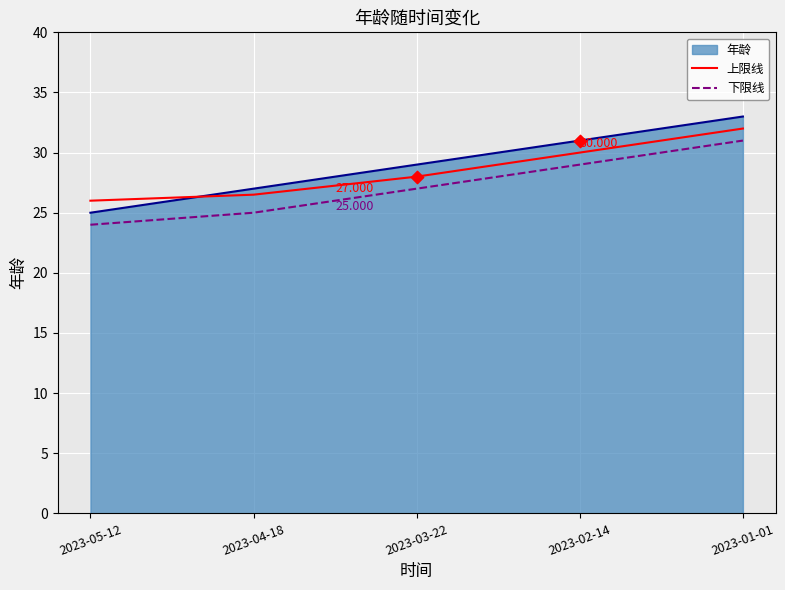

Which series changed the most between 2023-05-12 and 2023-03-22?

年龄